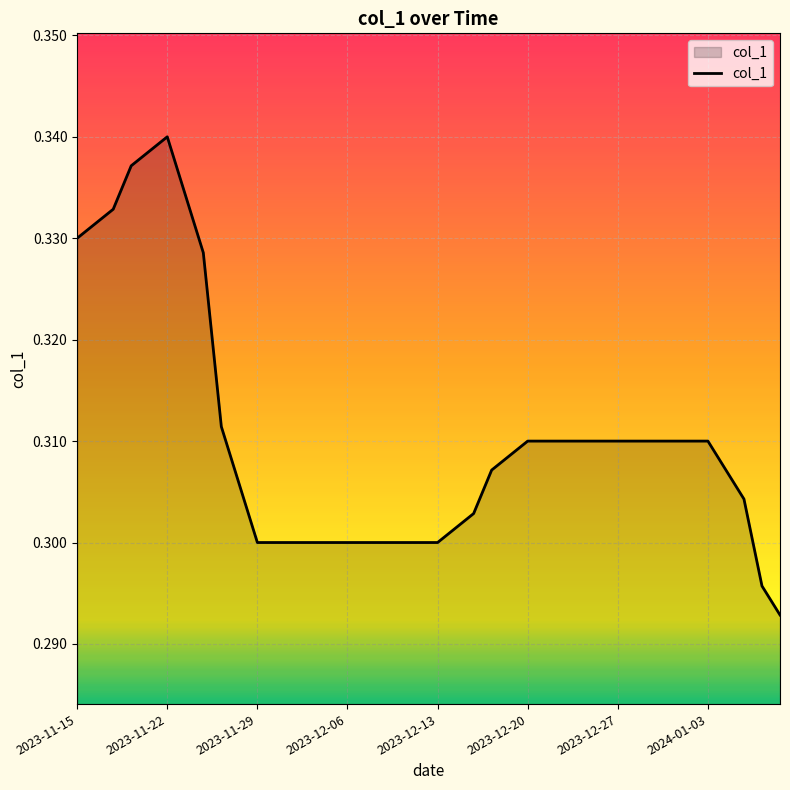

Is this an area chart (filled region under the line)?

Yes